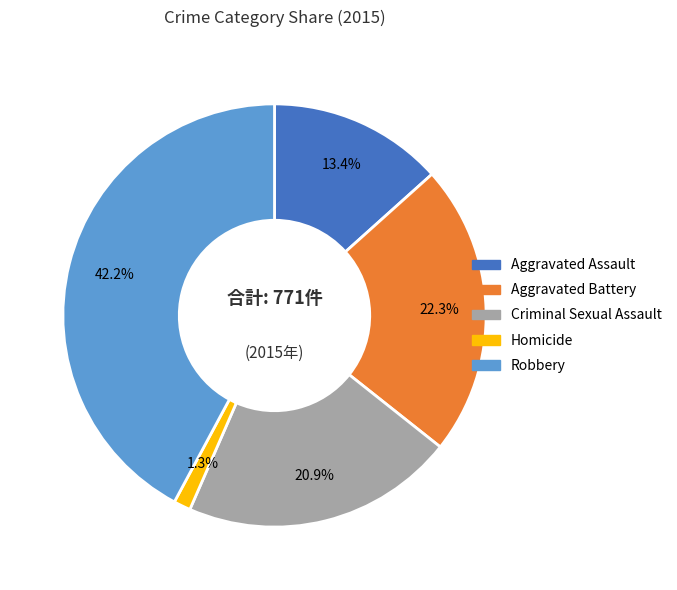

Which category has the biggest portion of the pie?

Robbery